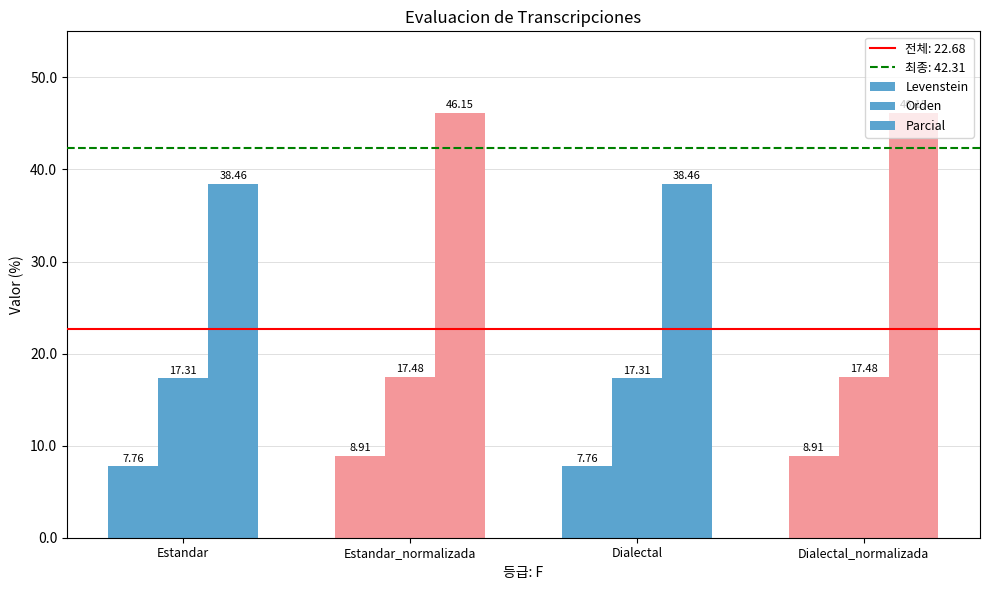

What is the sum of all Orden values?

69.6